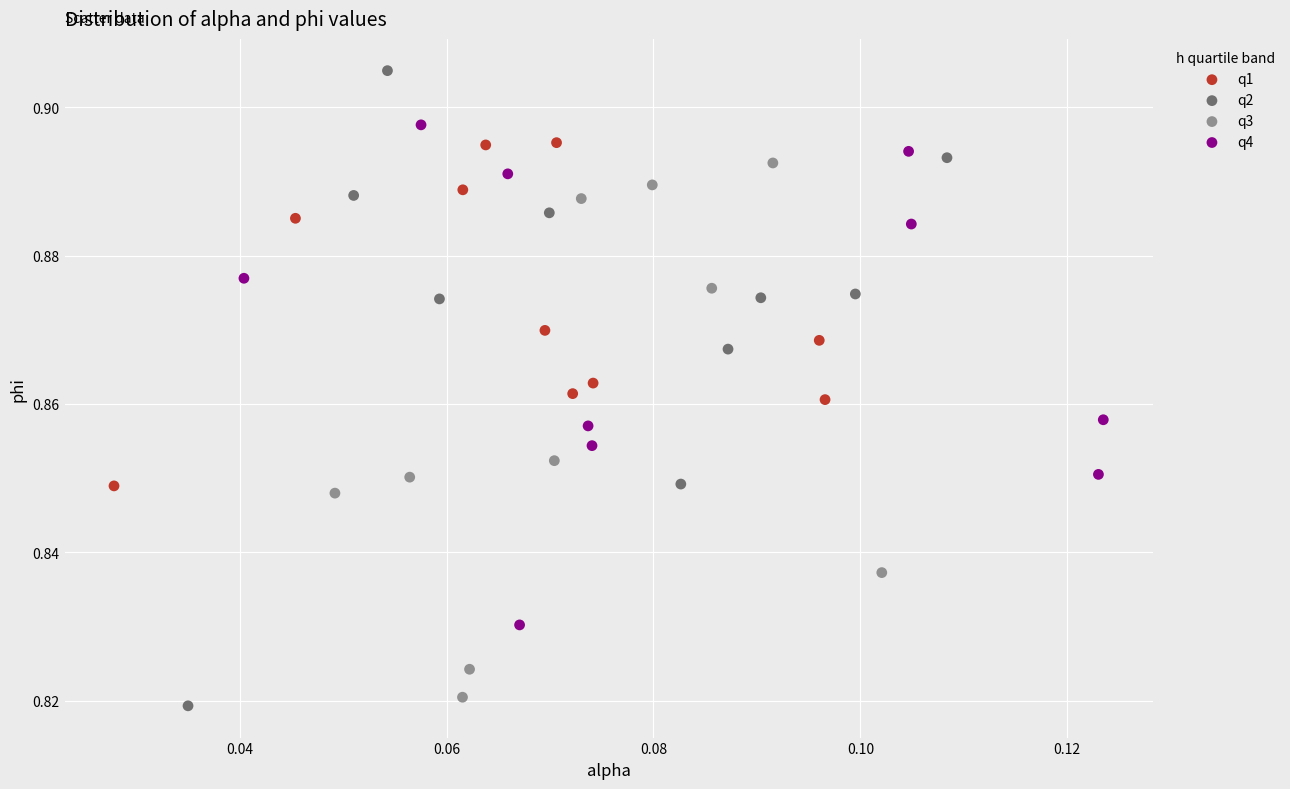

Which series has the largest Y range (max minus min)?

q2